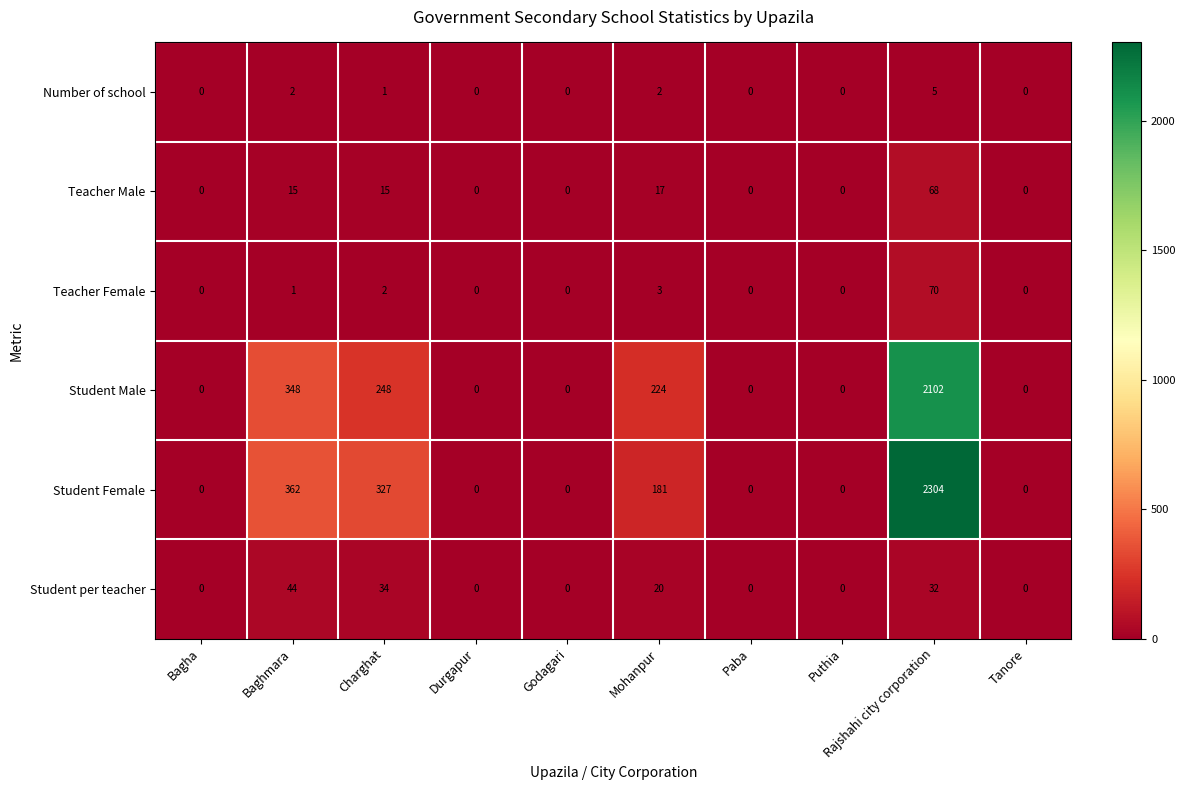

Where is Student Female nearest to the value 1152?

Baghmara